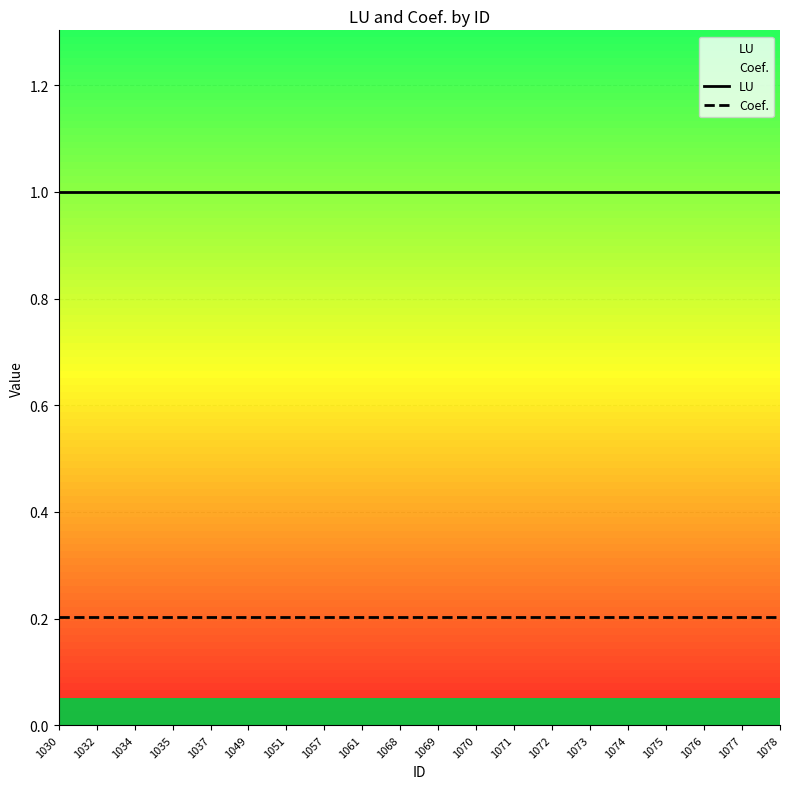

What is the approximate value of Coef. at 1072?

0.2